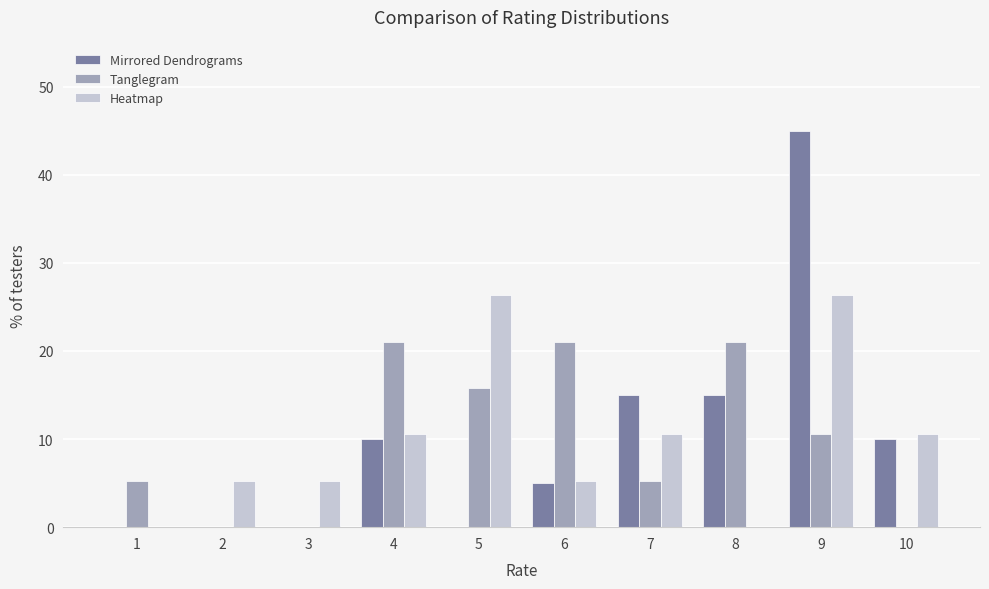

How many data points does each series have?

10